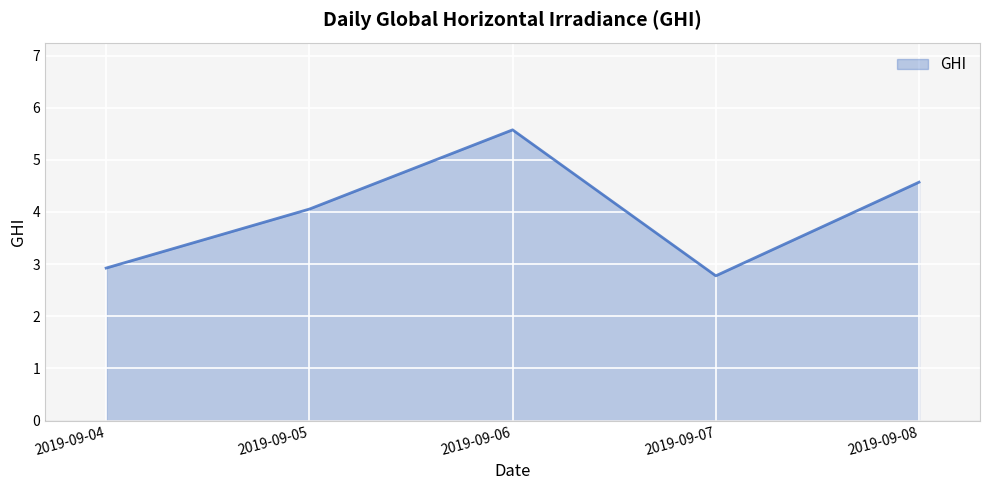

Where is the data nearest to the value 4?

2019-09-05